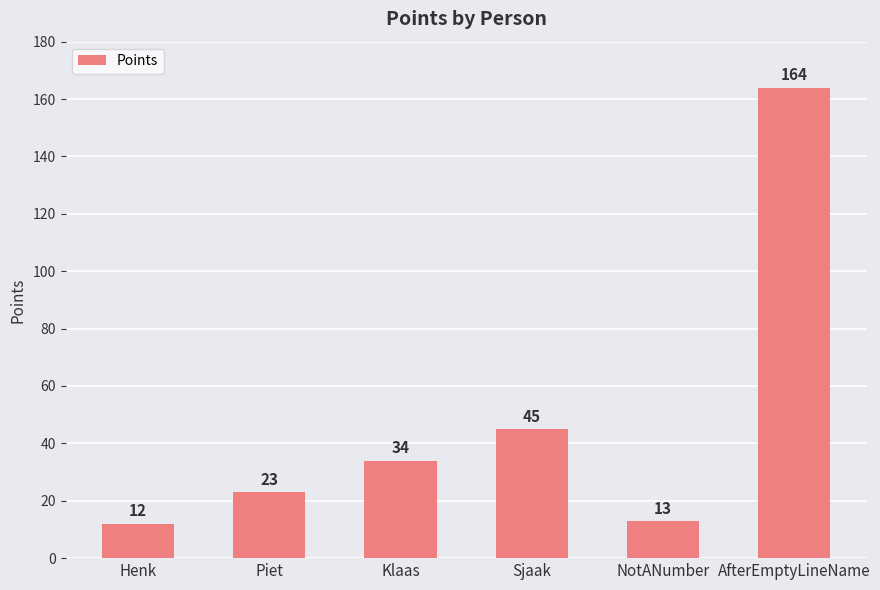

What position from the left is AfterEmptyLineName?

6